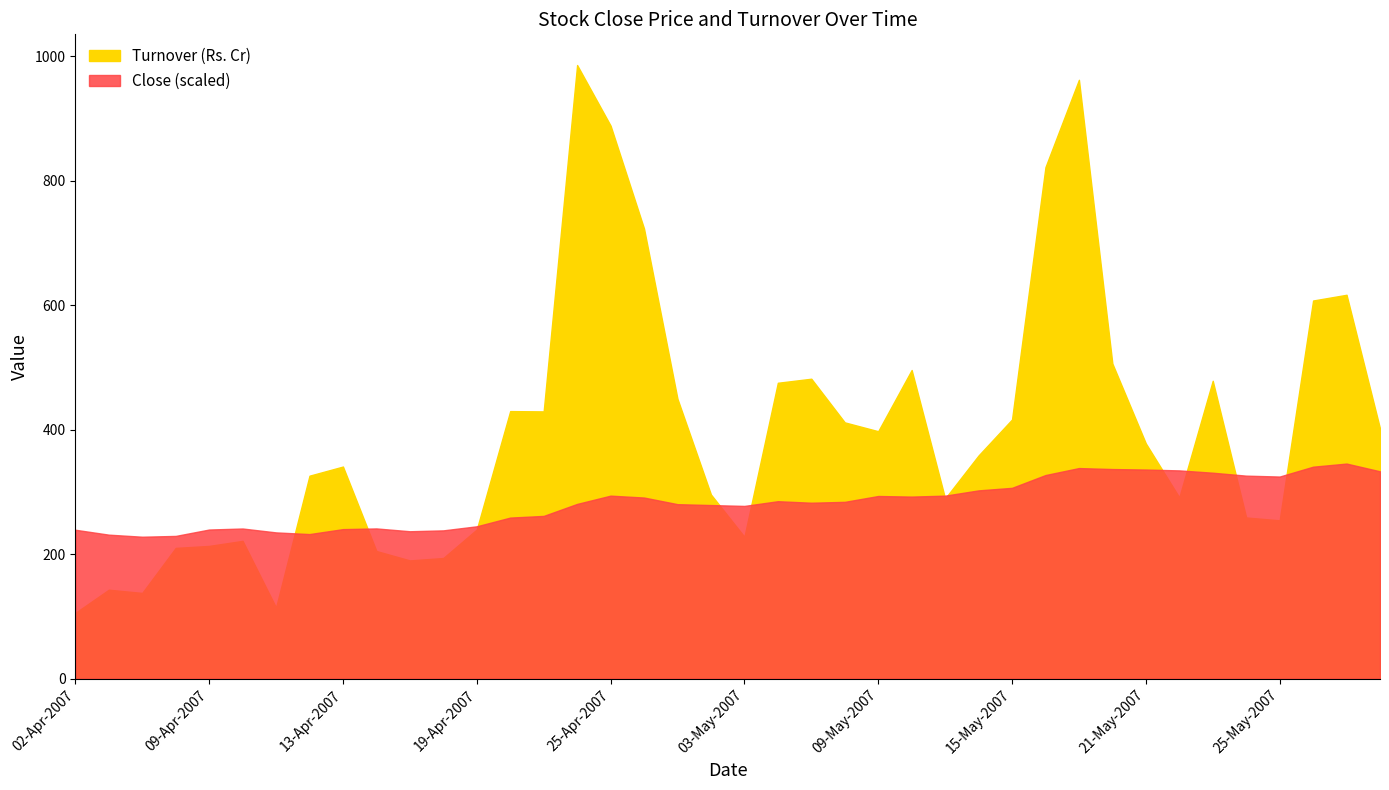

Reading left to right, what are all the values shown in this chart?

Close: 02-Apr-2007=717.6	03-Apr-2007=694.0	04-Apr-2007=684.0	05-Apr-2007=687.9	09-Apr-2007=718.7	10-Apr-2007=723.6	11-Apr-2007=704.9	12-Apr-2007=696.8	13-Apr-2007=720.6	16-Apr-2007=724.0	17-Apr-2007=710.4	18-Apr-2007=714.7	19-Apr-2007=734.3	20-Apr-2007=776.2	23-Apr-2007=784.3	24-Apr-2007=842.2	25-Apr-2007=882.0	26-Apr-2007=872.9	27-Apr-2007=840.9	30-Apr-2007=836.7	03-May-2007=832.5	04-May-2007=855.2	07-May-2007=847.9	08-May-2007=852.1	09-May-2007=880.3	10-May-2007=877.4	11-May-2007=882.0	14-May-2007=907.4	15-May-2007=919.6	16-May-2007=981.2	17-May-2007=1014.9	18-May-2007=1010.2	21-May-2007=1007.7	22-May-2007=1003.7	23-May-2007=992.5	24-May-2007=978.4	25-May-2007=974.0	28-May-2007=1021.5	29-May-2007=1036.6	30-May-2007=999.2
Turnover (Rs. Cr): 02-Apr-2007=105.7	03-Apr-2007=142.9	04-Apr-2007=137.7	05-Apr-2007=210.0	09-Apr-2007=213.2	10-Apr-2007=221.3	11-Apr-2007=114.3	12-Apr-2007=326.1	13-Apr-2007=340.7	16-Apr-2007=205.1	17-Apr-2007=189.9	18-Apr-2007=193.8	19-Apr-2007=239.7	20-Apr-2007=429.8	23-Apr-2007=429.3	24-Apr-2007=985.8	25-Apr-2007=888.4	26-Apr-2007=723.0	27-Apr-2007=449.6	30-Apr-2007=295.9	03-May-2007=227.9	04-May-2007=475.3	07-May-2007=481.8	08-May-2007=411.7	09-May-2007=397.5	10-May-2007=495.8	11-May-2007=289.4	14-May-2007=358.6	15-May-2007=416.4	16-May-2007=821.7	17-May-2007=962.0	18-May-2007=506.2	21-May-2007=377.9	22-May-2007=291.2	23-May-2007=478.5	24-May-2007=258.9	25-May-2007=254.3	28-May-2007=607.5	29-May-2007=616.7	30-May-2007=401.9